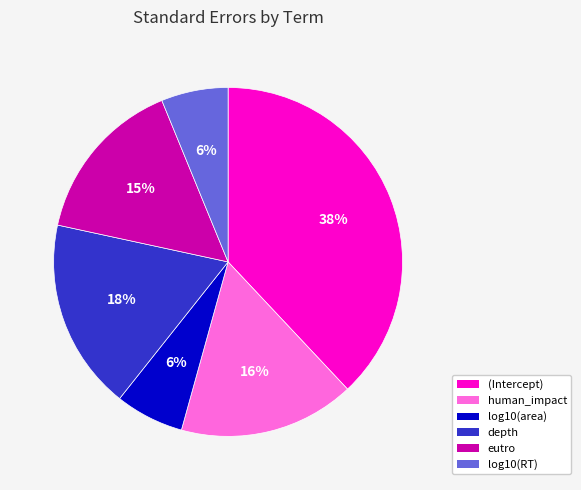

To the nearest percent, what portion does (Intercept) represent?

38%